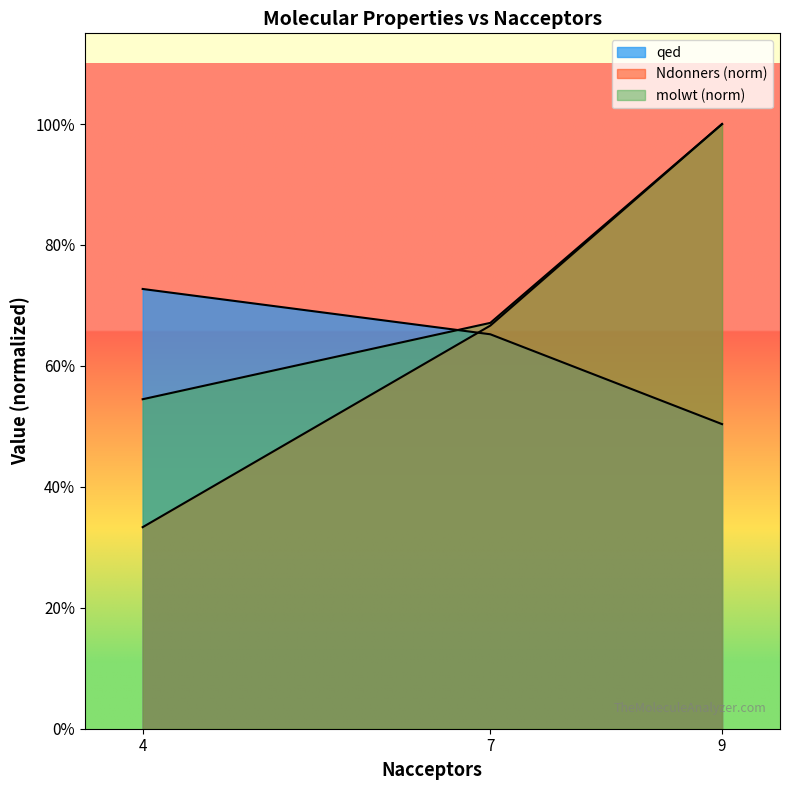

Which series has the largest total across all categories?

molwt